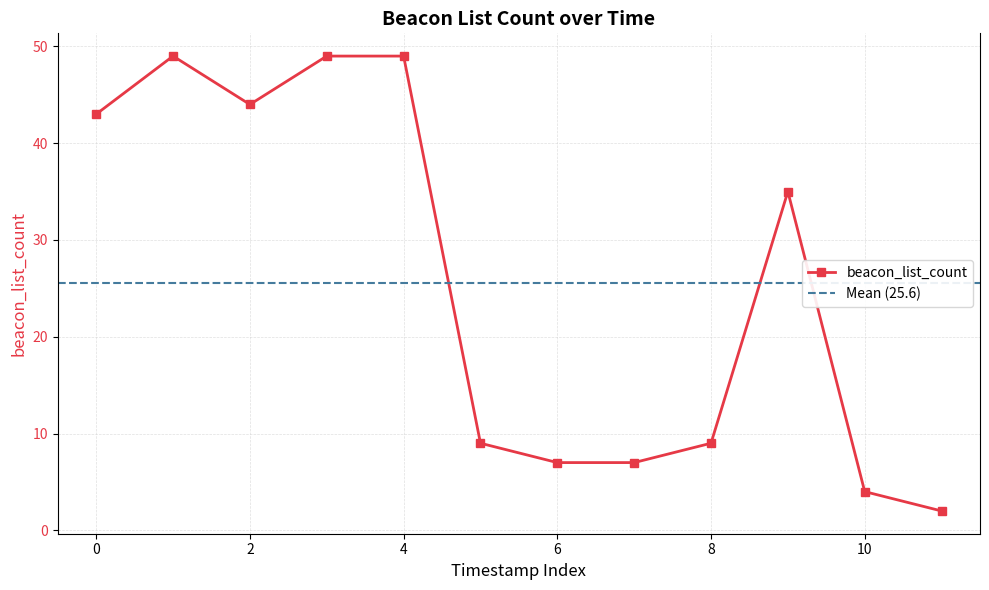

What is the highest value of the beacon_list_count series?

49